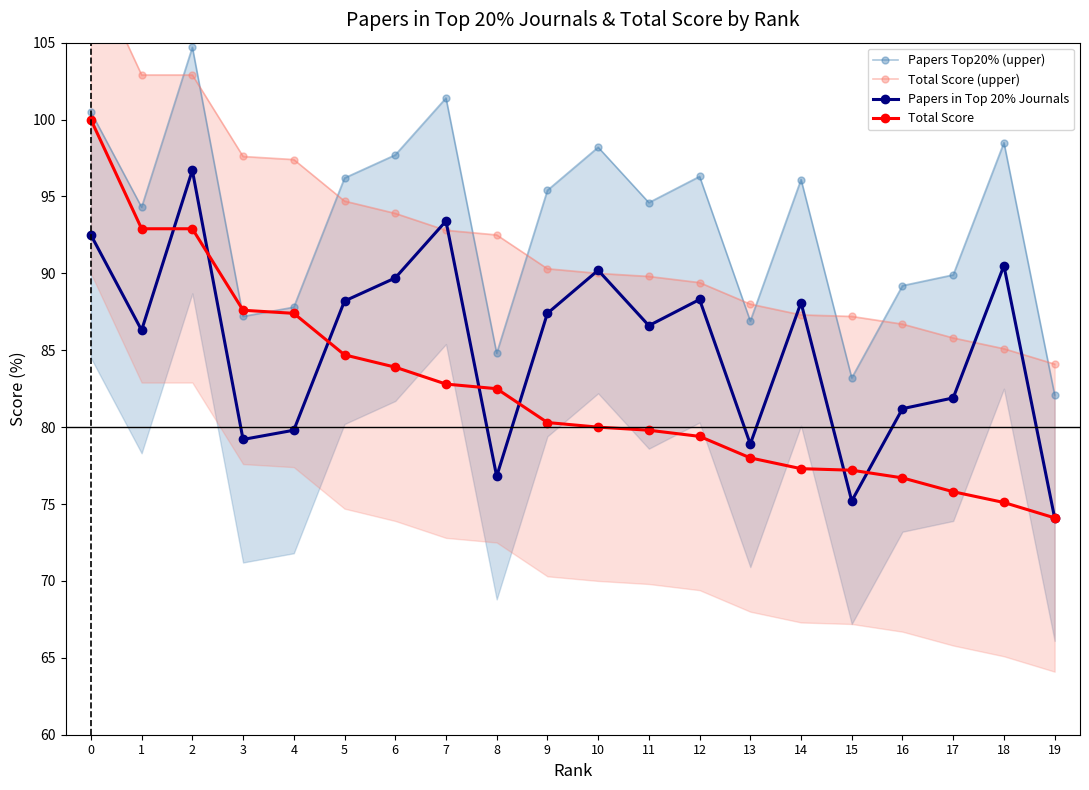

What is the total value across all series at 12?

353.4